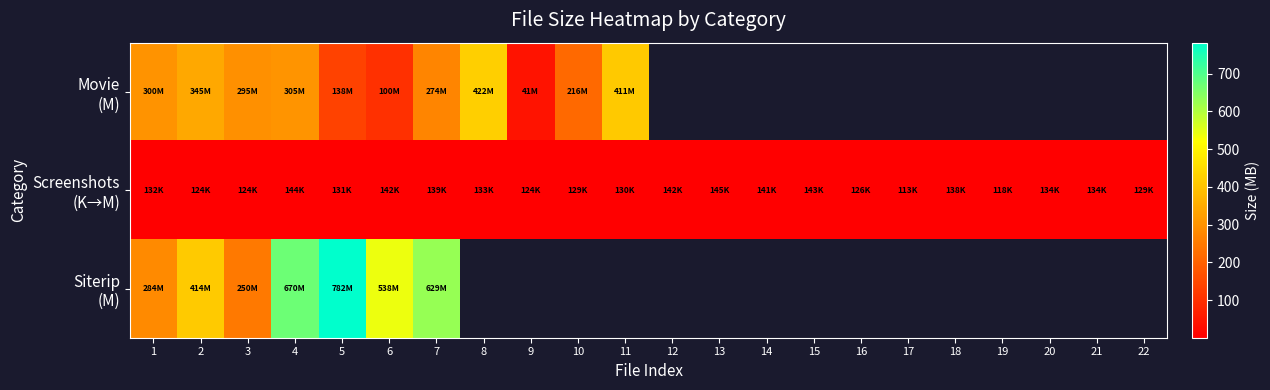

What is the sum of the Screenshots (K→M) values at 11 and 7?

0.3